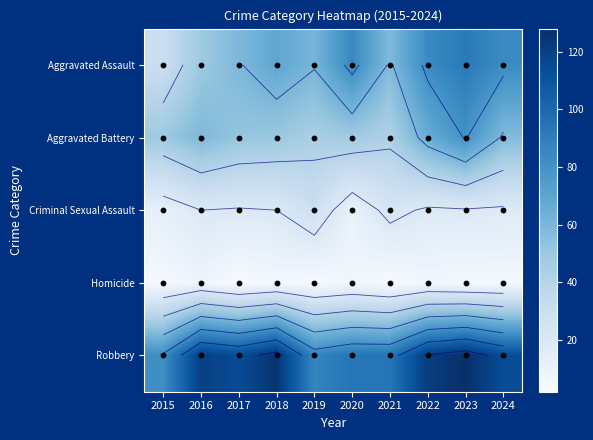

What is the difference between the maximum and minimum values in the Homicide series?

6